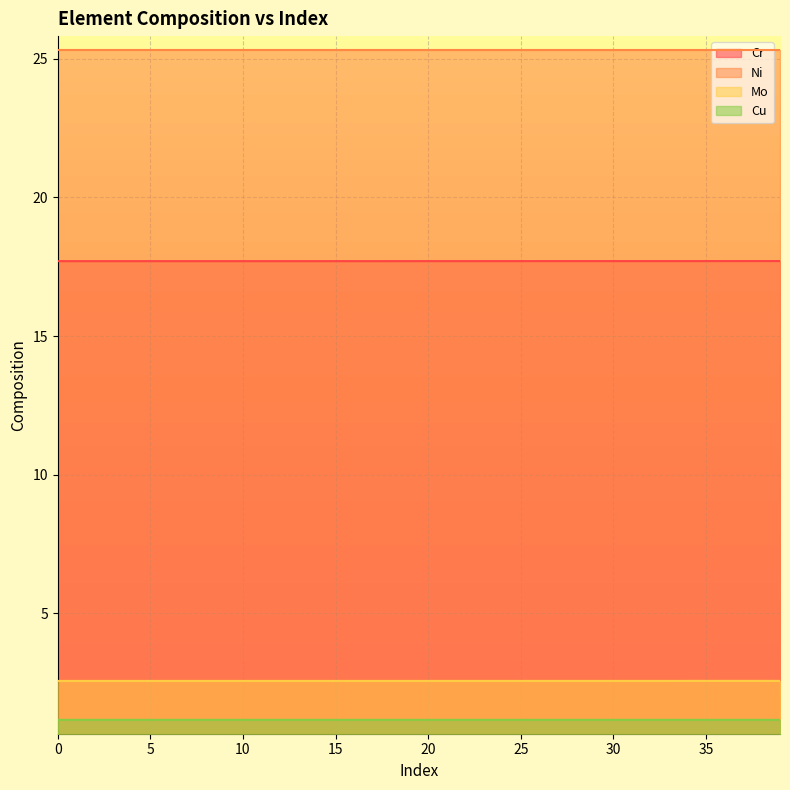

What is the value of the Mo point at the 39th from the left?

2.6